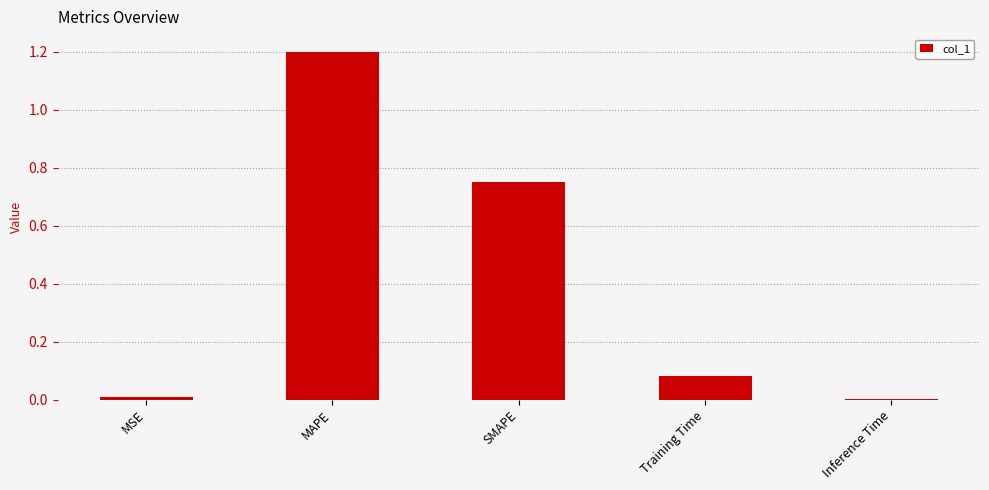

The value at MAPE is 1.2. True or false?

True